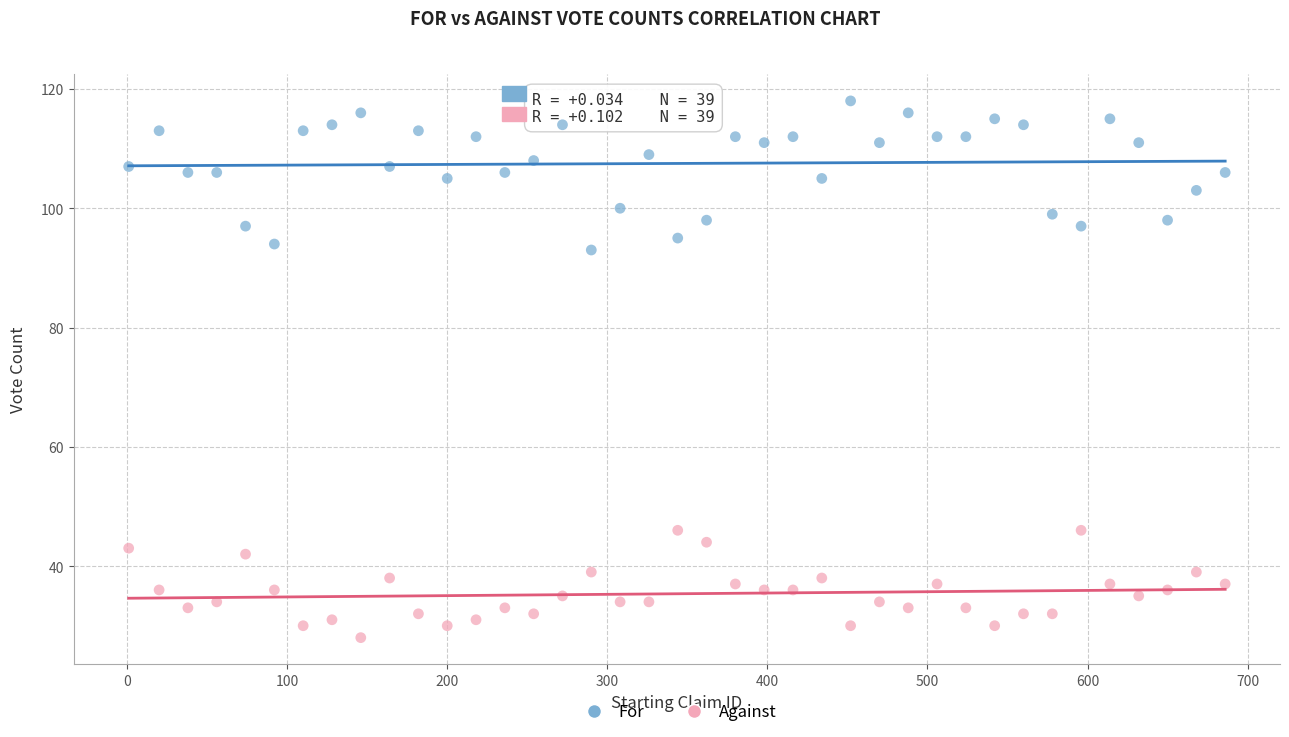

Across all data points, what is the range of Y values (max minus min)?

90